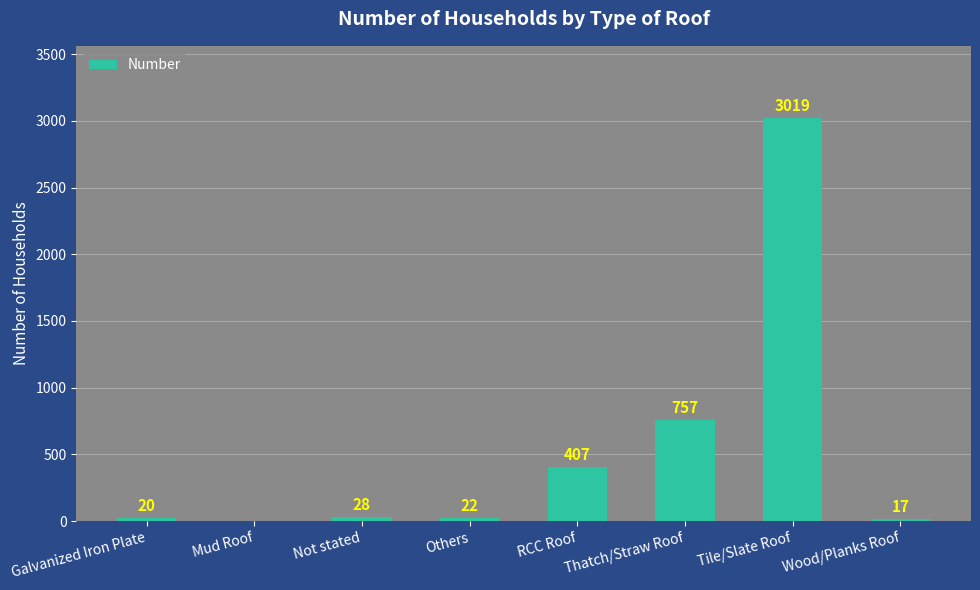

How many positive values are there?

7